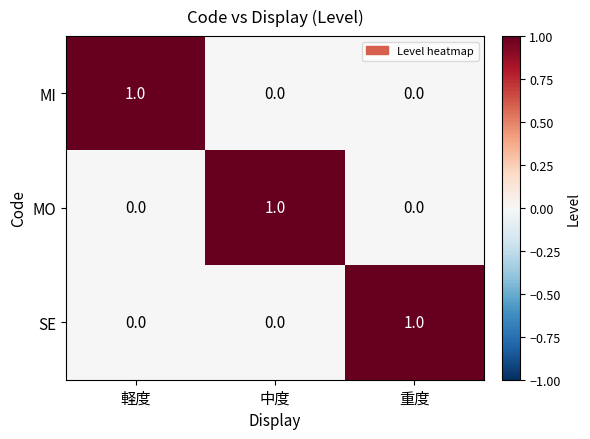

Reading left to right, list all the values displayed in this chart.

MI: 軽度=1	中度=0	重度=0
MO: 軽度=0	中度=1	重度=0
SE: 軽度=0	中度=0	重度=1